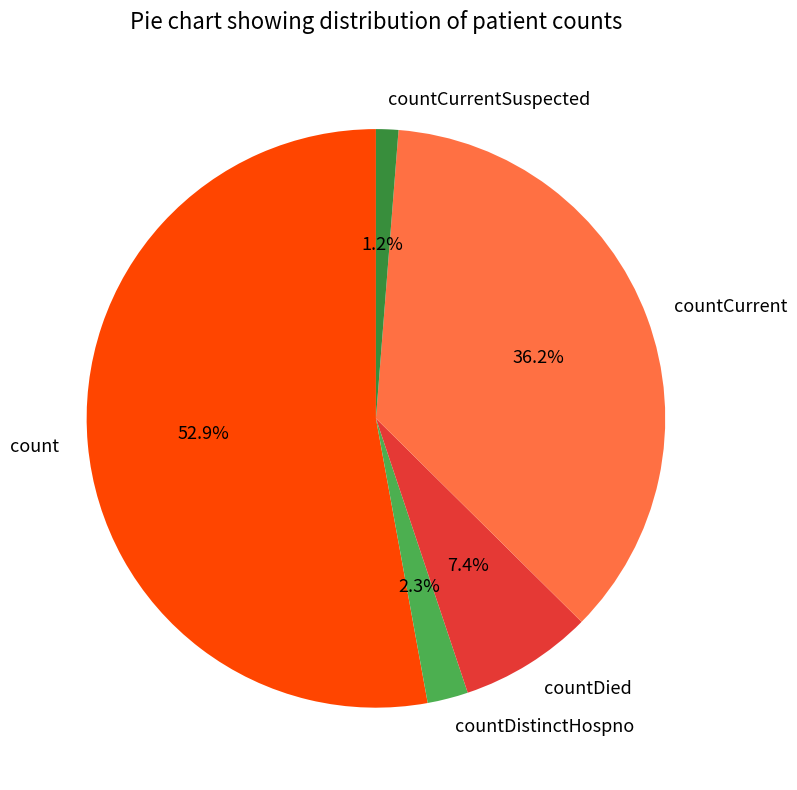

Combined, what portion of the pie is countDistinctHospno and countCurrentSuspected?

3.5%